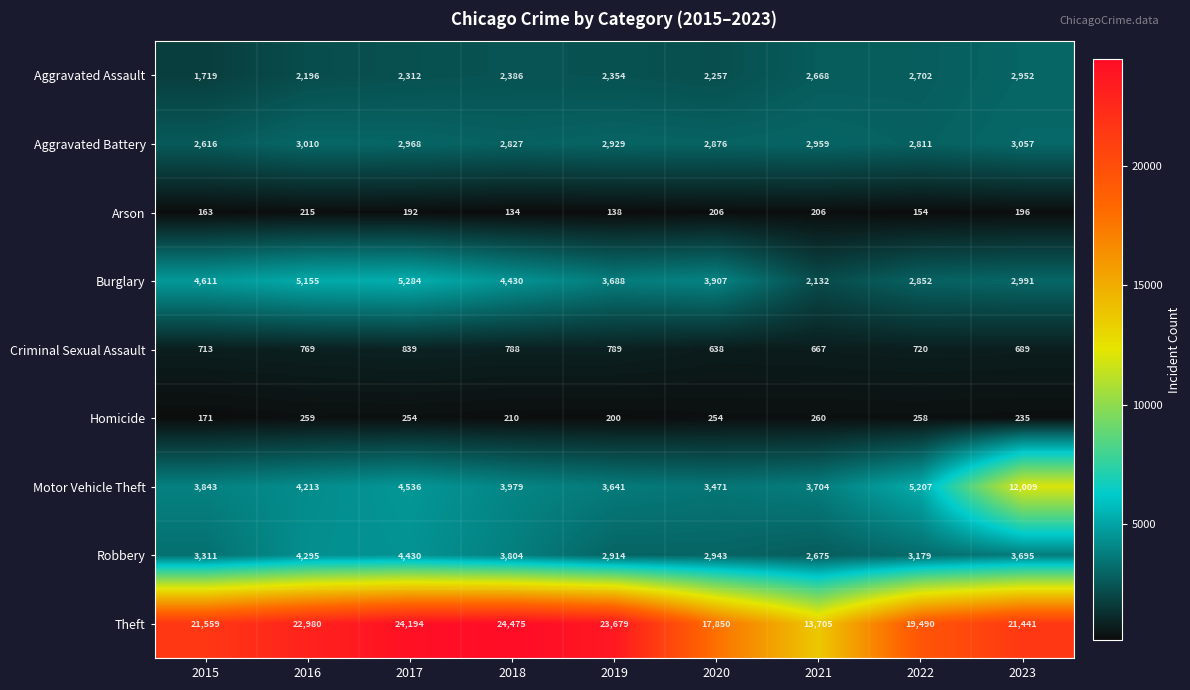

At which category is the sum across all series the highest?

2023